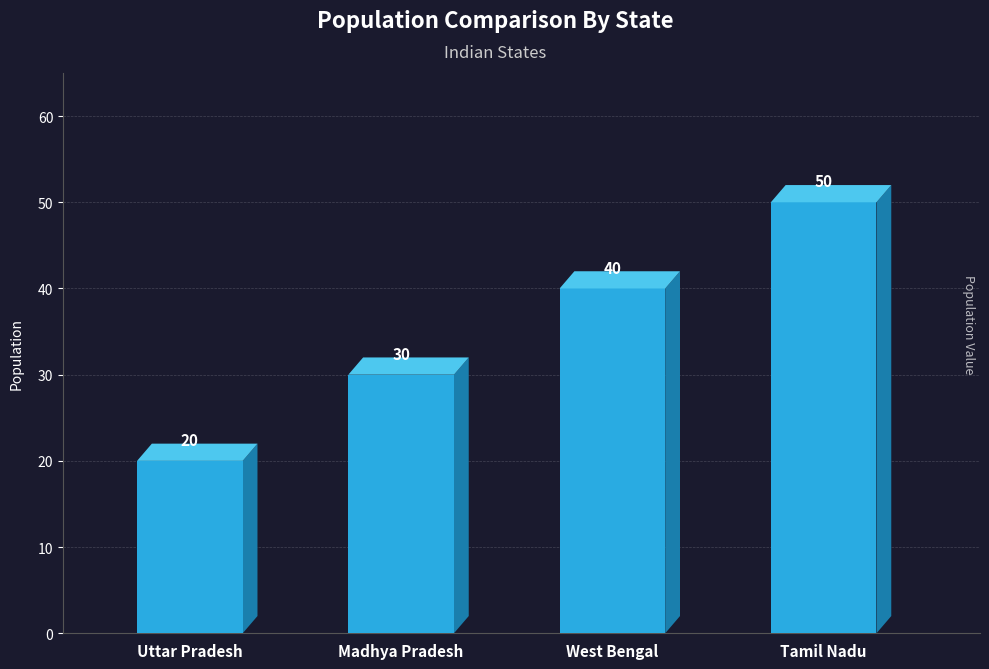

What is the sum of the values at Uttar Pradesh and West Bengal?

60